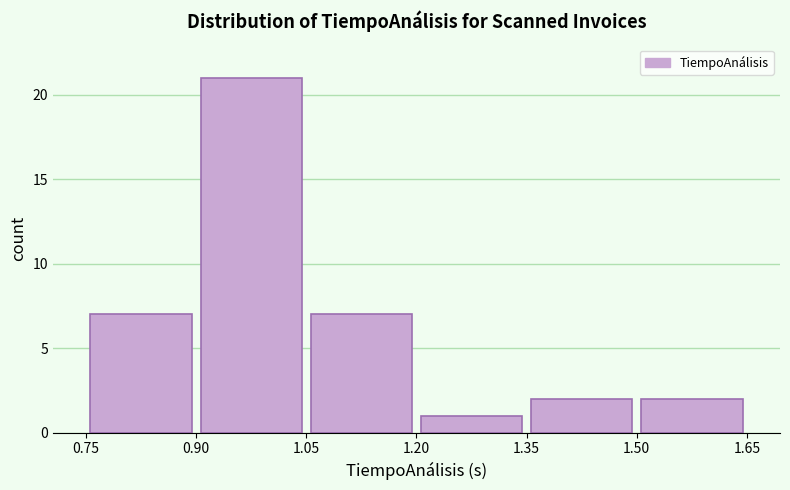

Reading left to right, transcribe this chart: for each bar, give the range it covers on the x-axis and its height. The values are not printed on the chart, so give them approximately, as read against the axis.

0.75 to 0.90: 7
0.90 to 1.05: 21
1.05 to 1.20: 7
1.20 to 1.35: 1
1.35 to 1.50: 2
1.50 to 1.65: 2